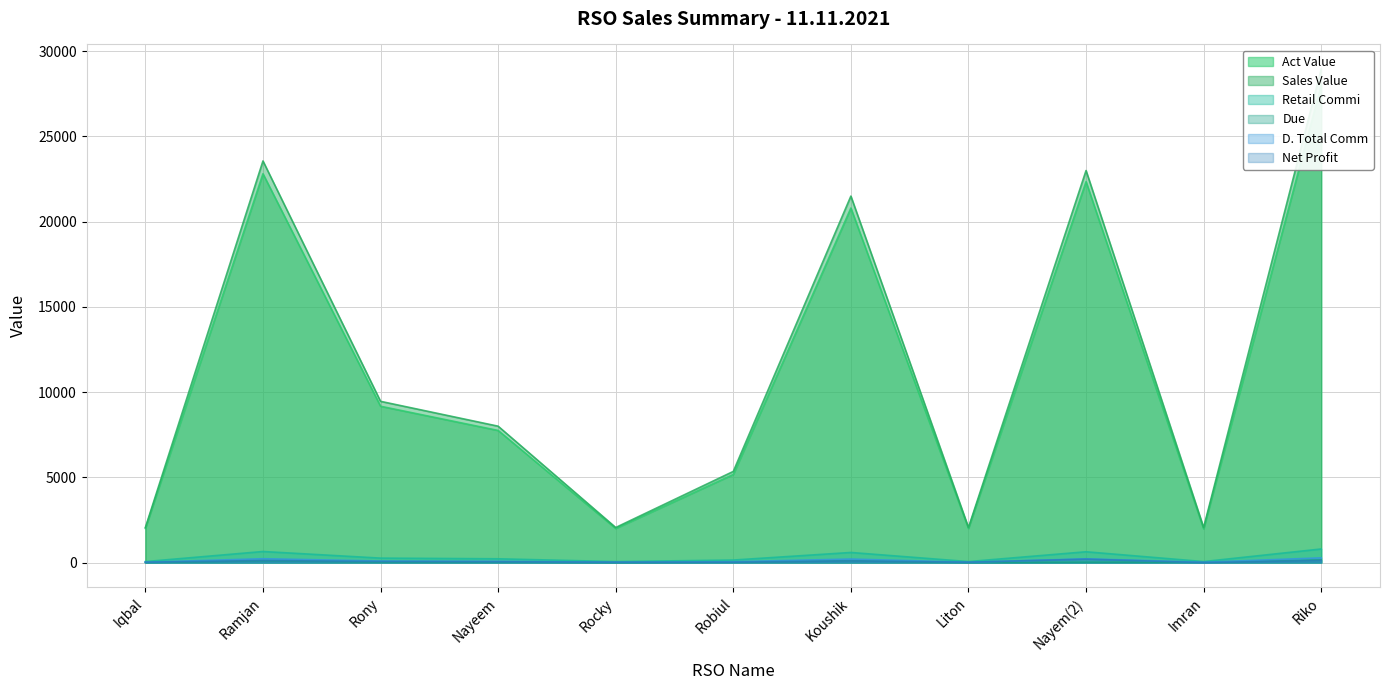

What is the difference between the second highest and minimum values in the D. Total Comm series?

204.3